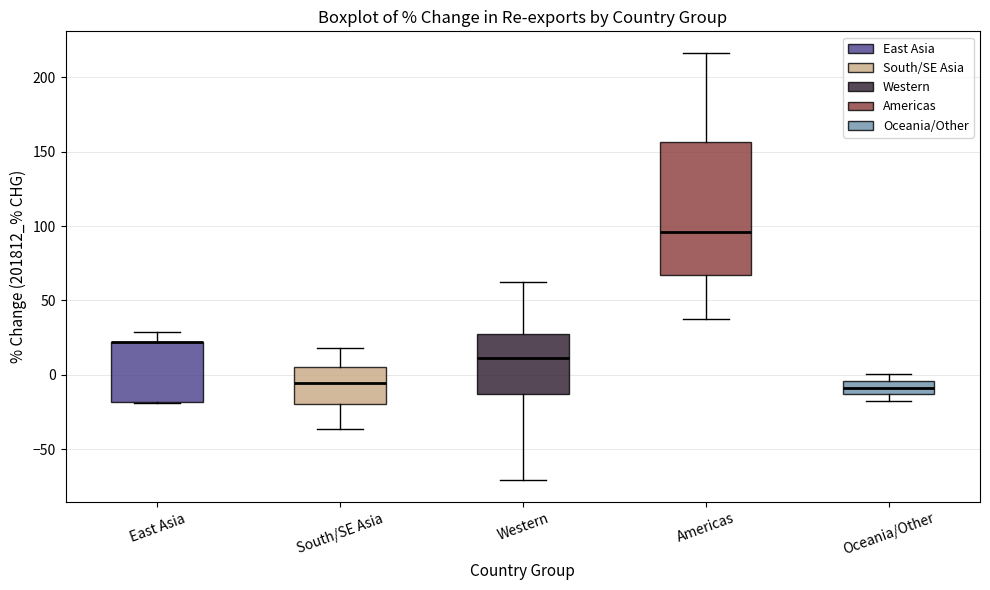

Reading left to right, read every box against the y-axis: the position of its median line, the range the box covers, and the ends of its whiskers. The values are not printed on the chart, so give them approximately, as read against the axis.

East Asia: median 20 (drawn on the box's upper edge), box -20 to 20, whiskers -20 to 30
South/SE Asia: median -5, box -20 to 5, whiskers -35 to 20
Western: median 10, box -15 to 30, whiskers -70 to 65
Americas: median 95, box 65 to 155, whiskers 40 to 215
Oceania/Other: median -10, box -15 to -5, whiskers -20 to 0